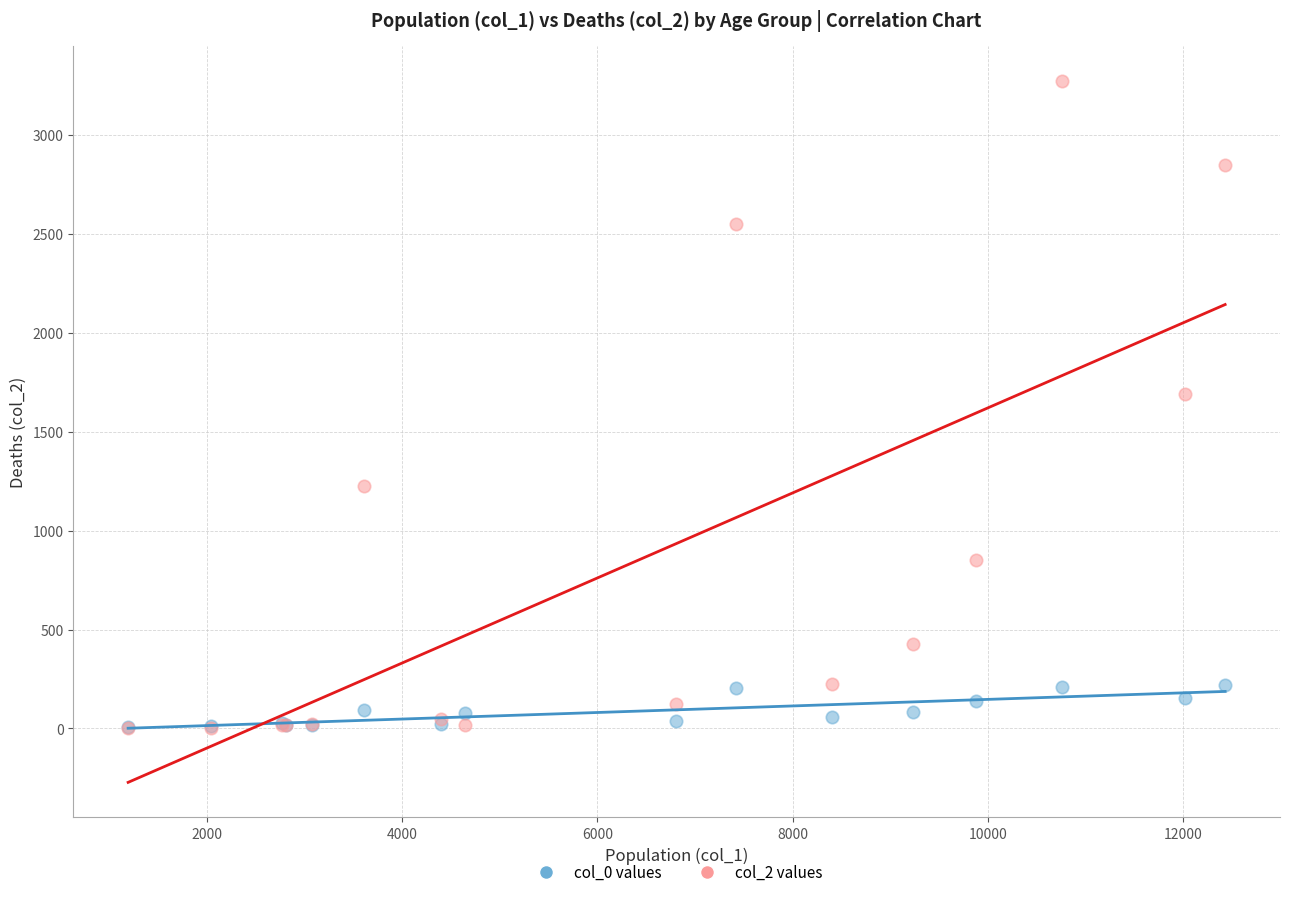

Across all series, what Y value is closest to 1638?

1690